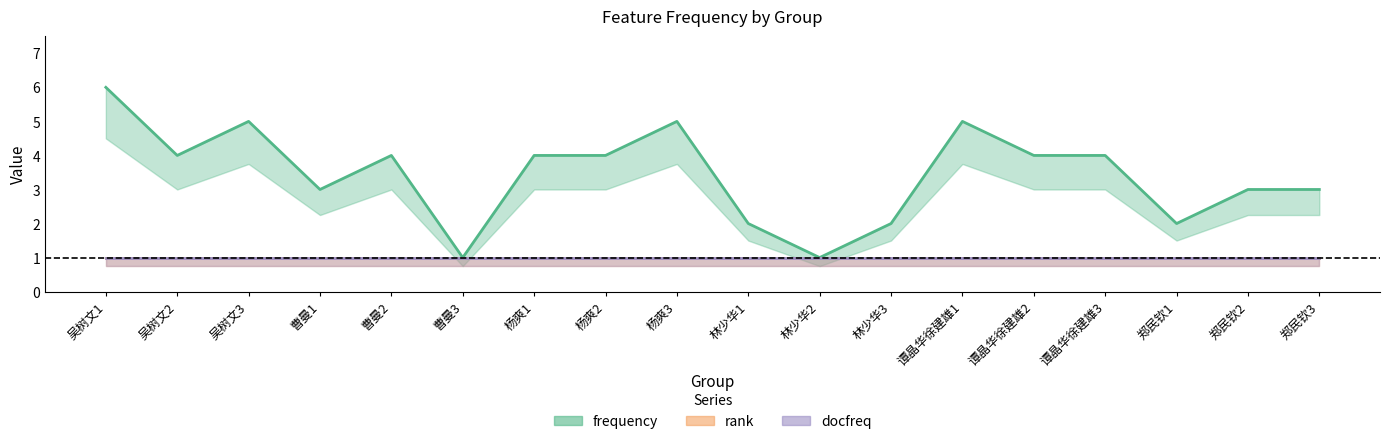

Which category has the lowest value across all series?

曹曼3